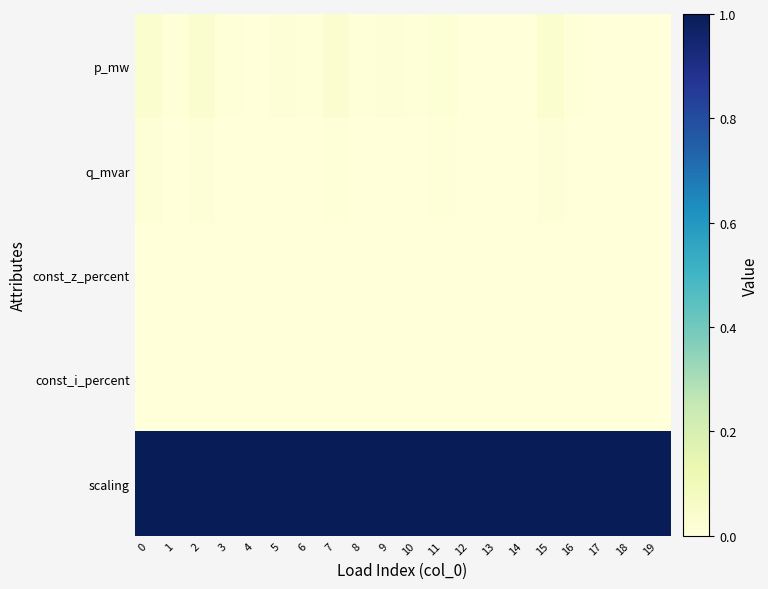

At how many categories does at least one series exceed 0?

20